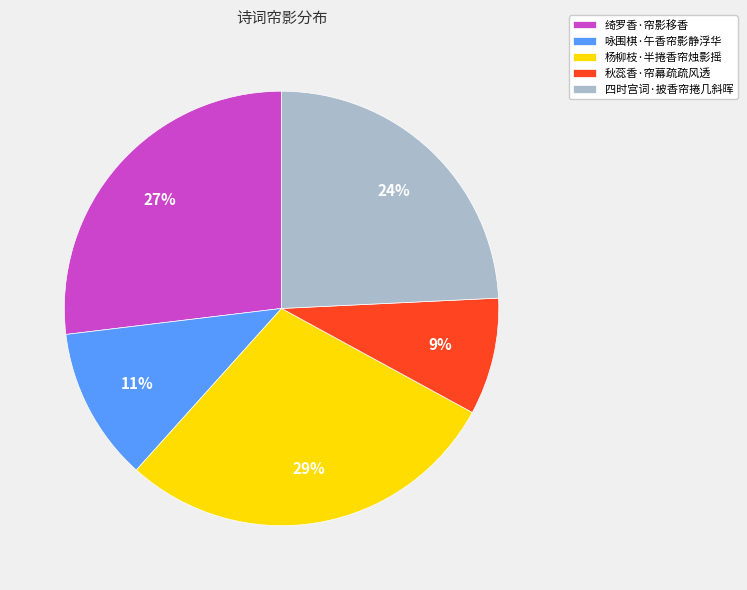

What percentage is the 绮罗香·帘影移香 slice, to the nearest percent?

27%